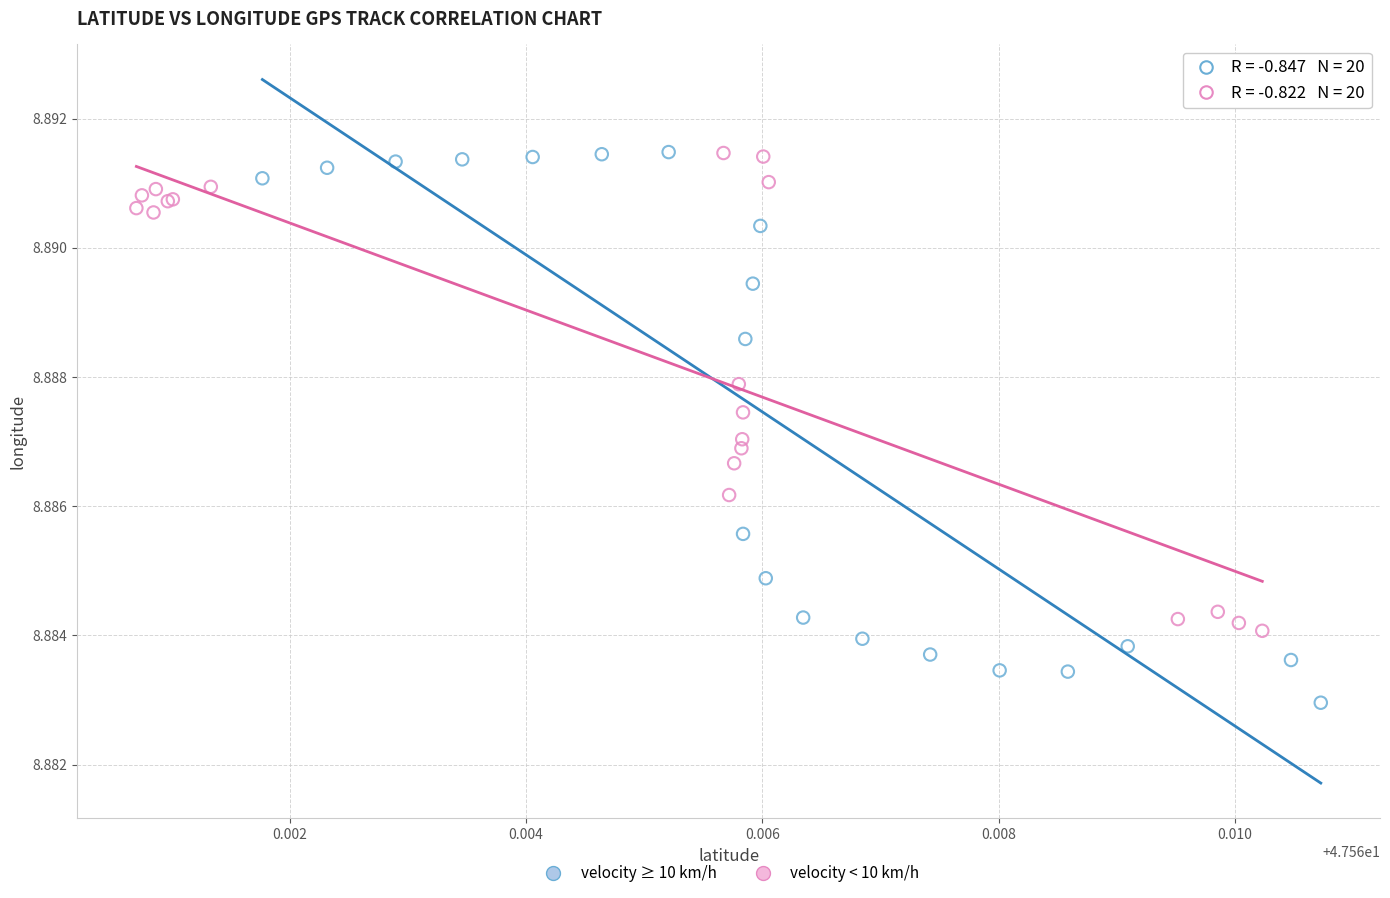

Which series has the largest Y range (max minus min)?

velocity ≥ 10 km/h